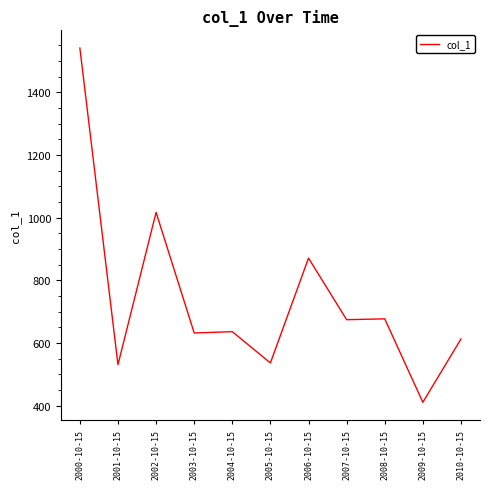

At which label is the value closest to 975?

2002-10-15